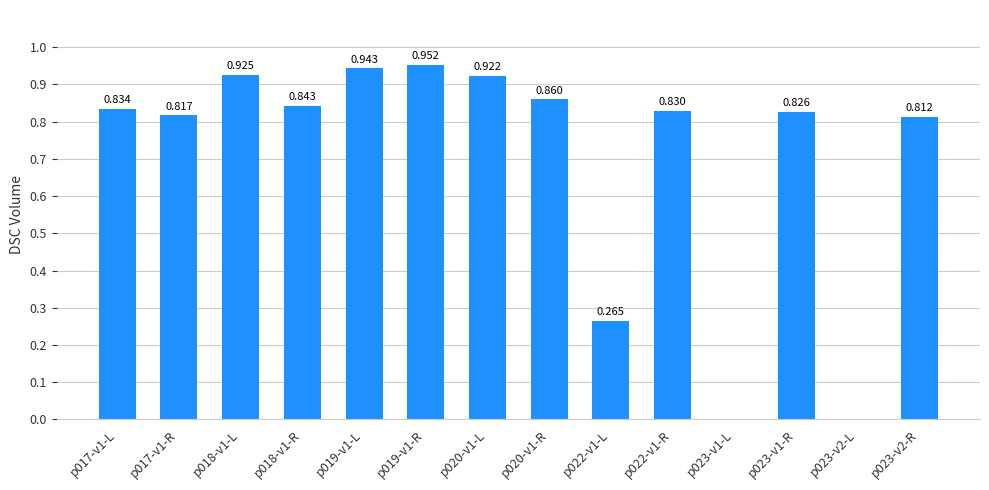

What is the sum of the values at p017-v1-R and p023-v2-R?

1.6